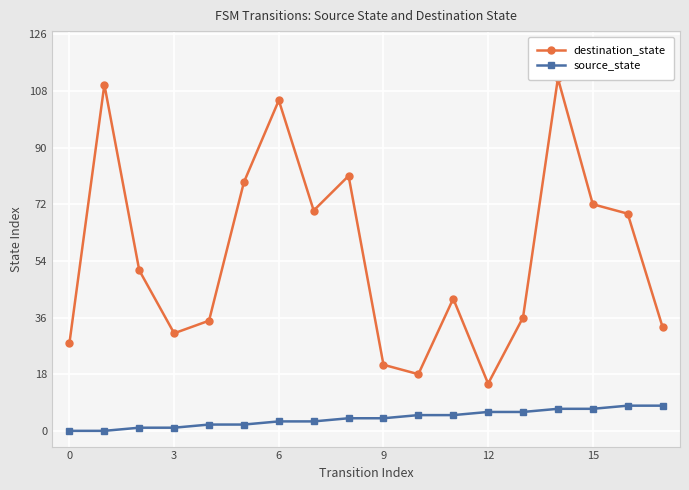

True or false: source_state and destination_state intersect in this chart.

False